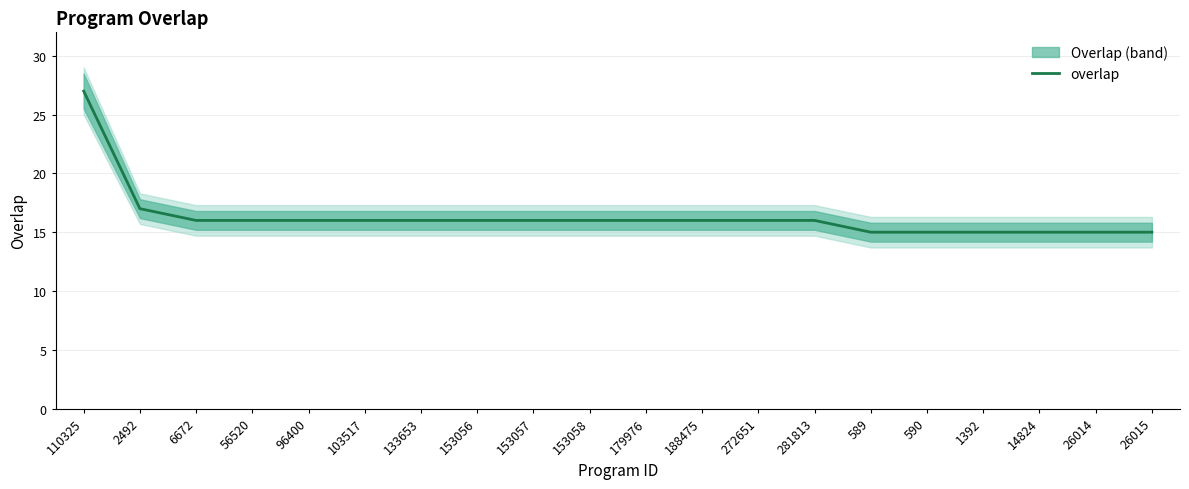

Which category has the highest value across all series?

110325